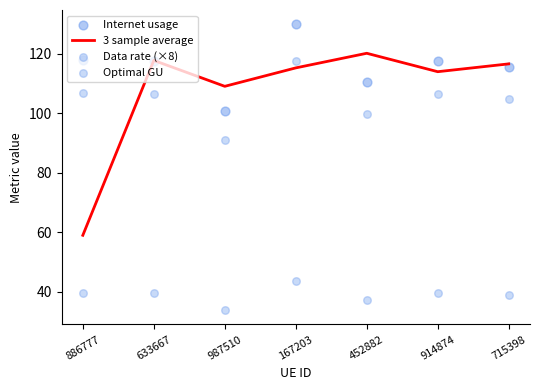

What is the total value across all series at 914874?

377.3